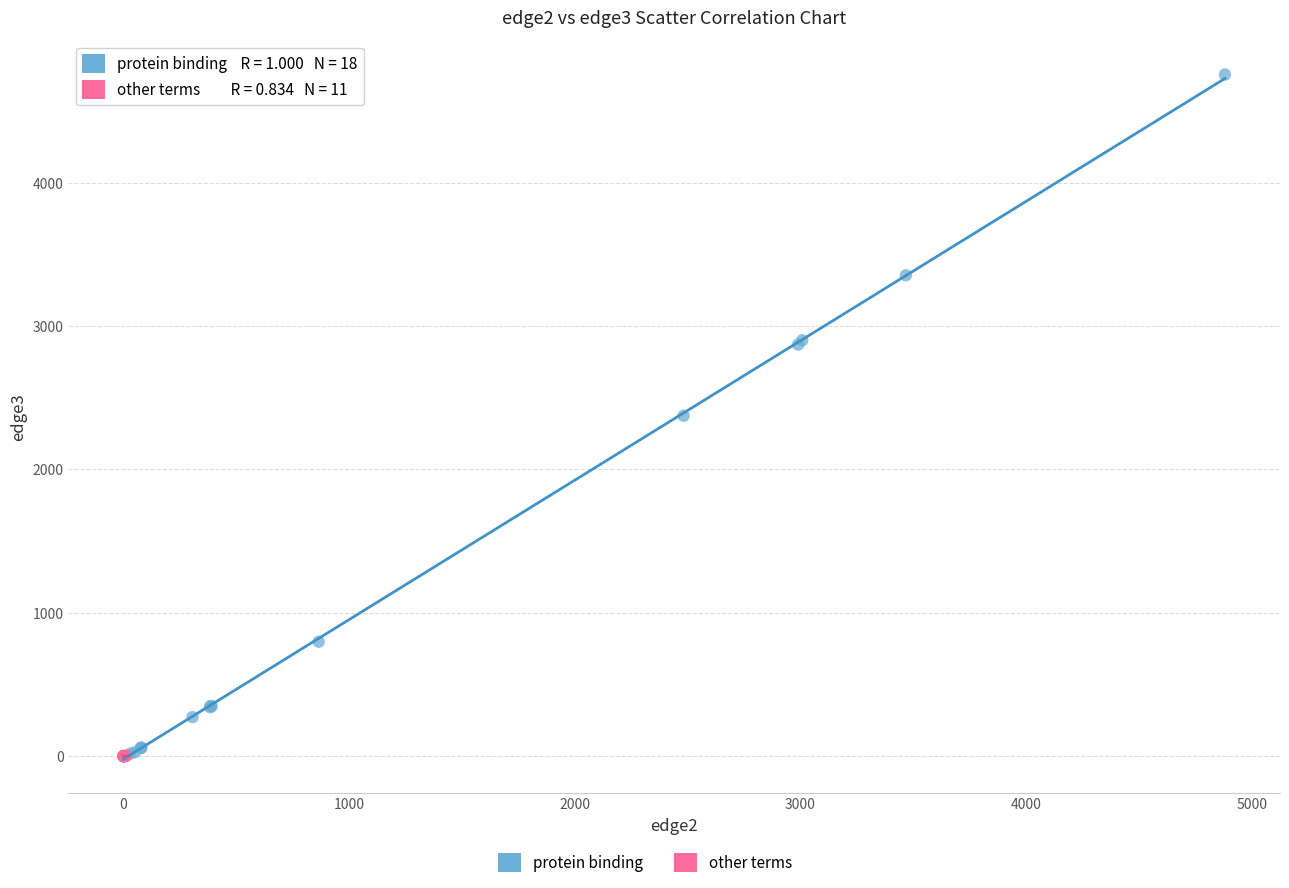

Which series has the largest Y range (max minus min)?

protein binding